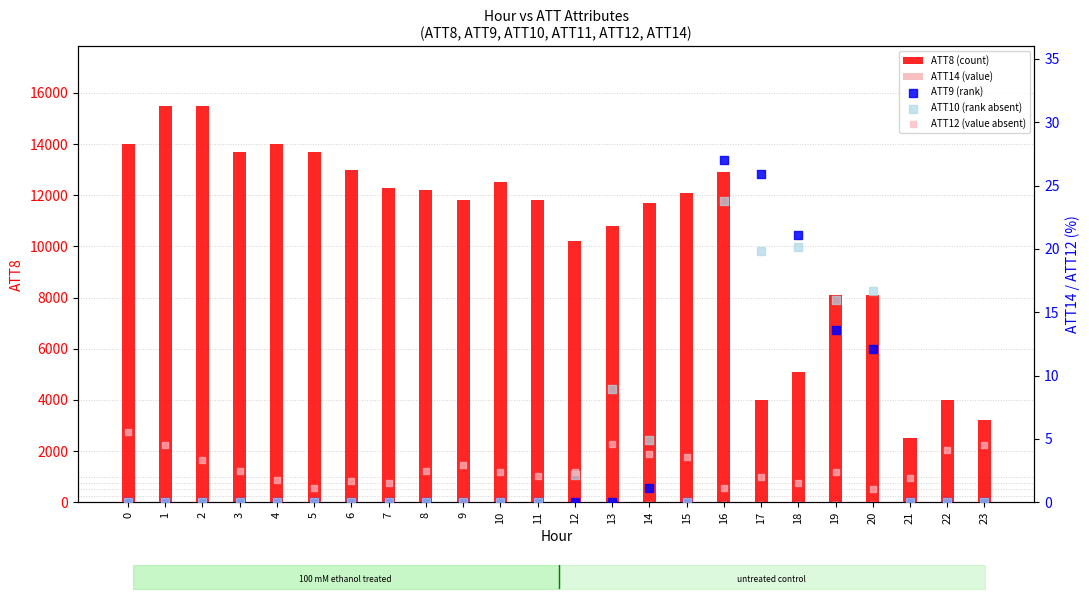

What is the total value across all series at 20?

8165.3